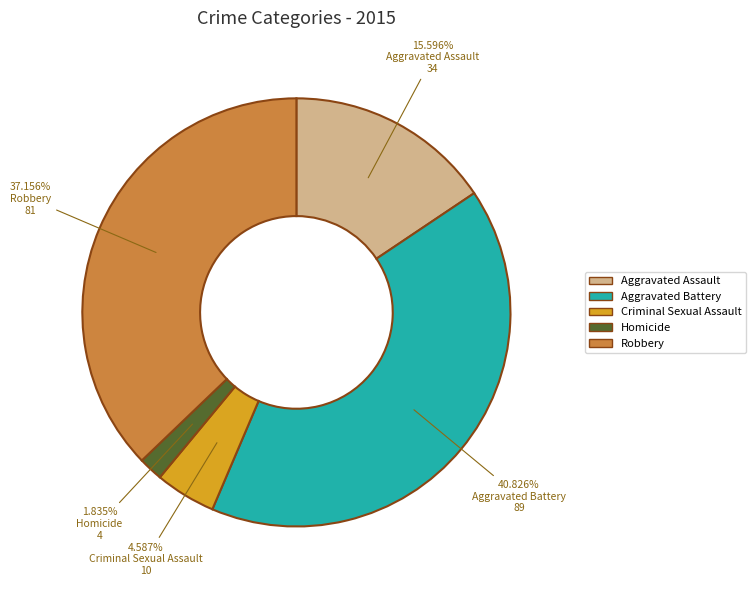

Which category has the biggest portion of the pie?

Aggravated Battery